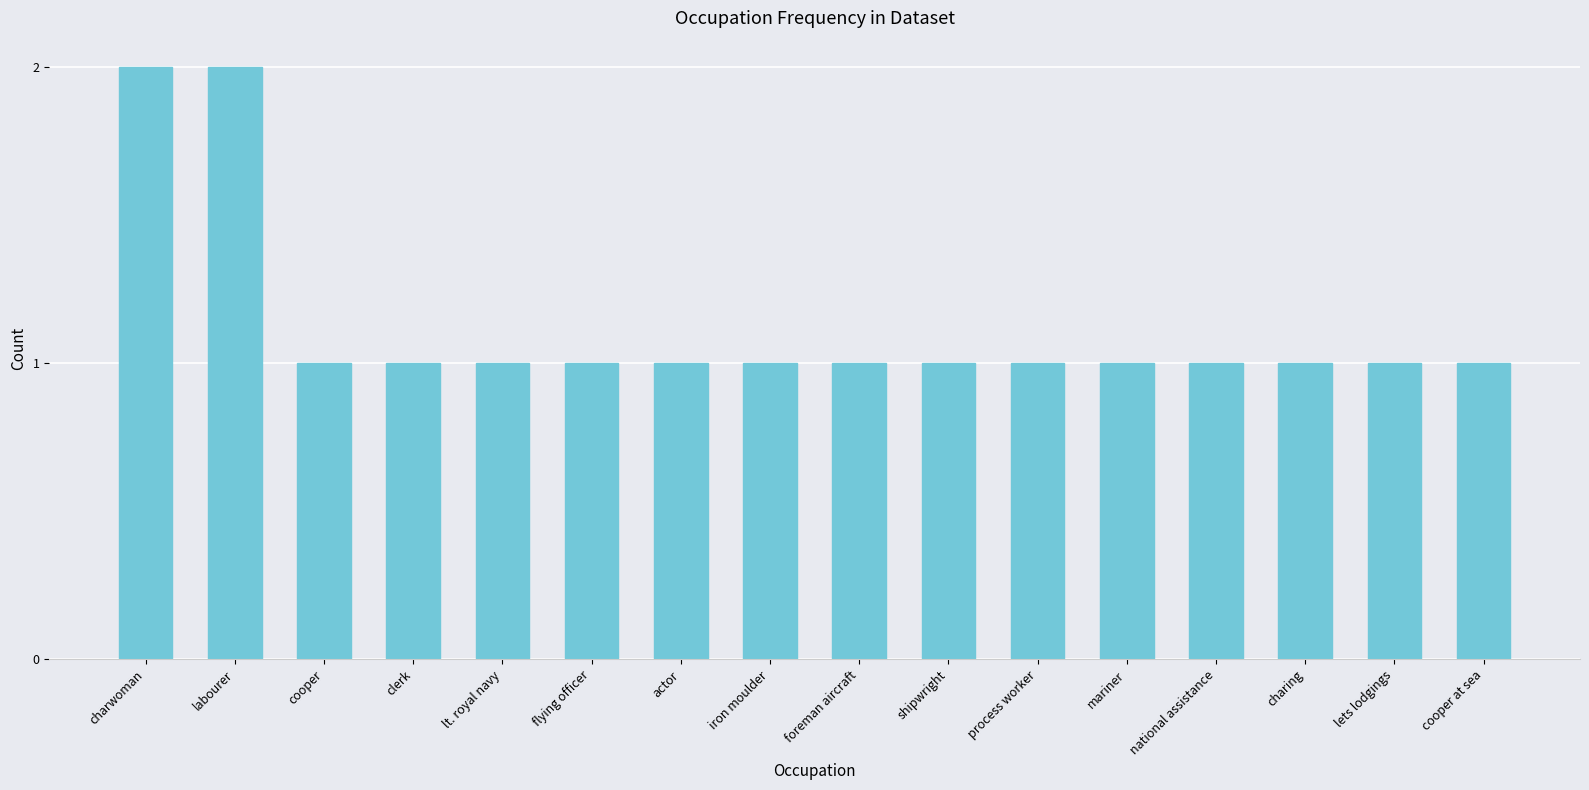

What is the label of the 6th bar from the left?

flying officer